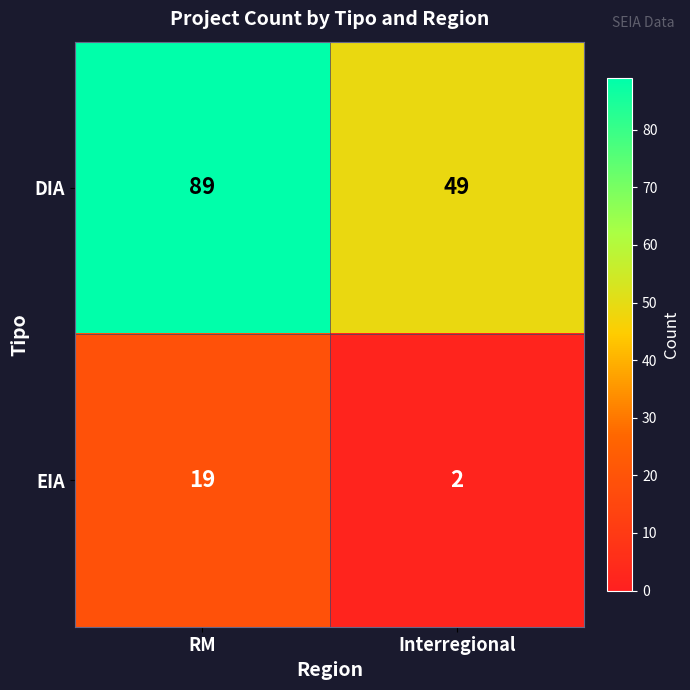

What is the sum of the EIA values at Interregional and RM?

21